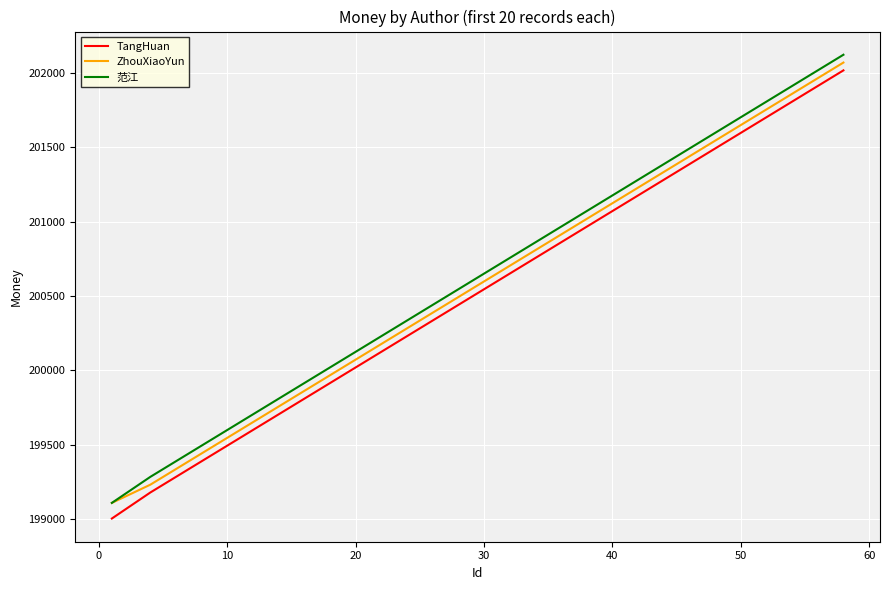

True or false: ZhouXiaoYun has more than 1 interior local peaks.

False